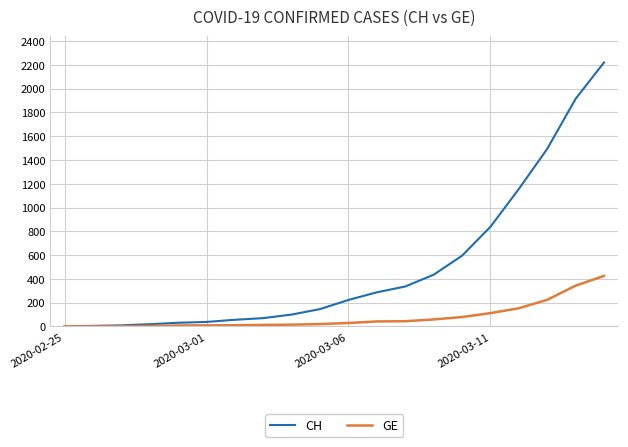

What is the maximum value for CH?

2220